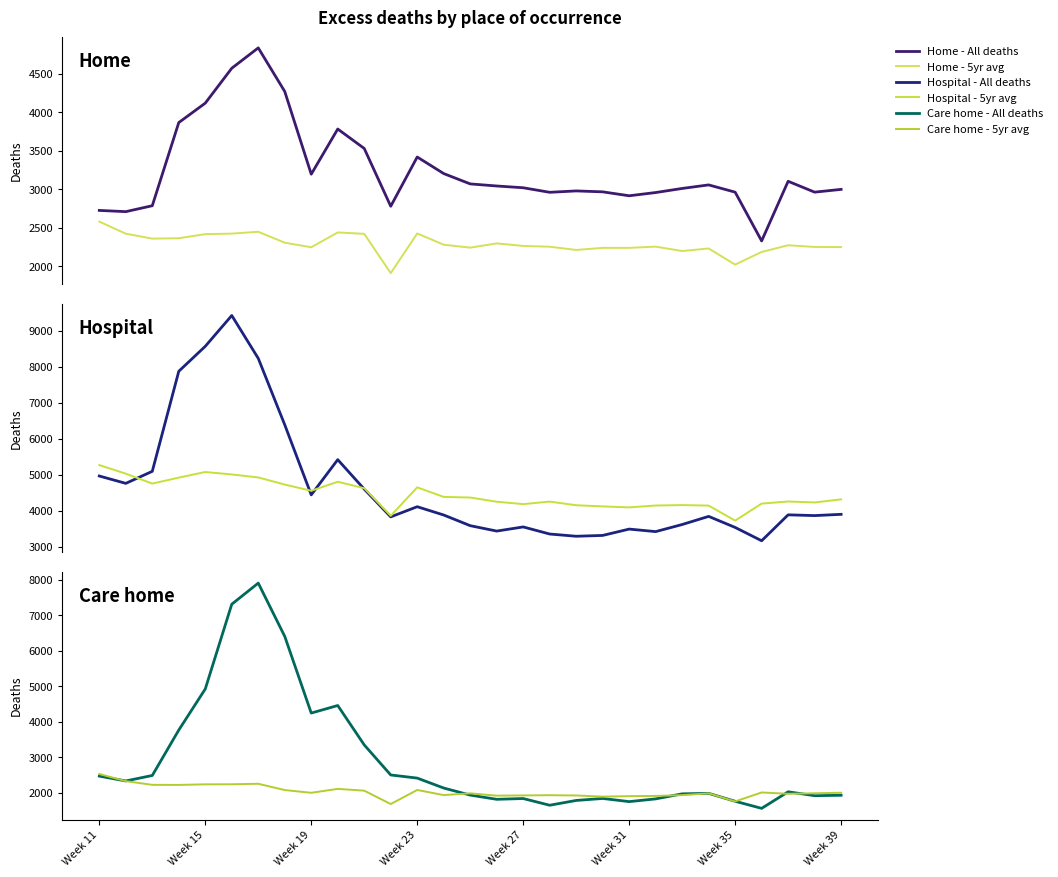

At how many categories does at least one series exceed 8459?

2